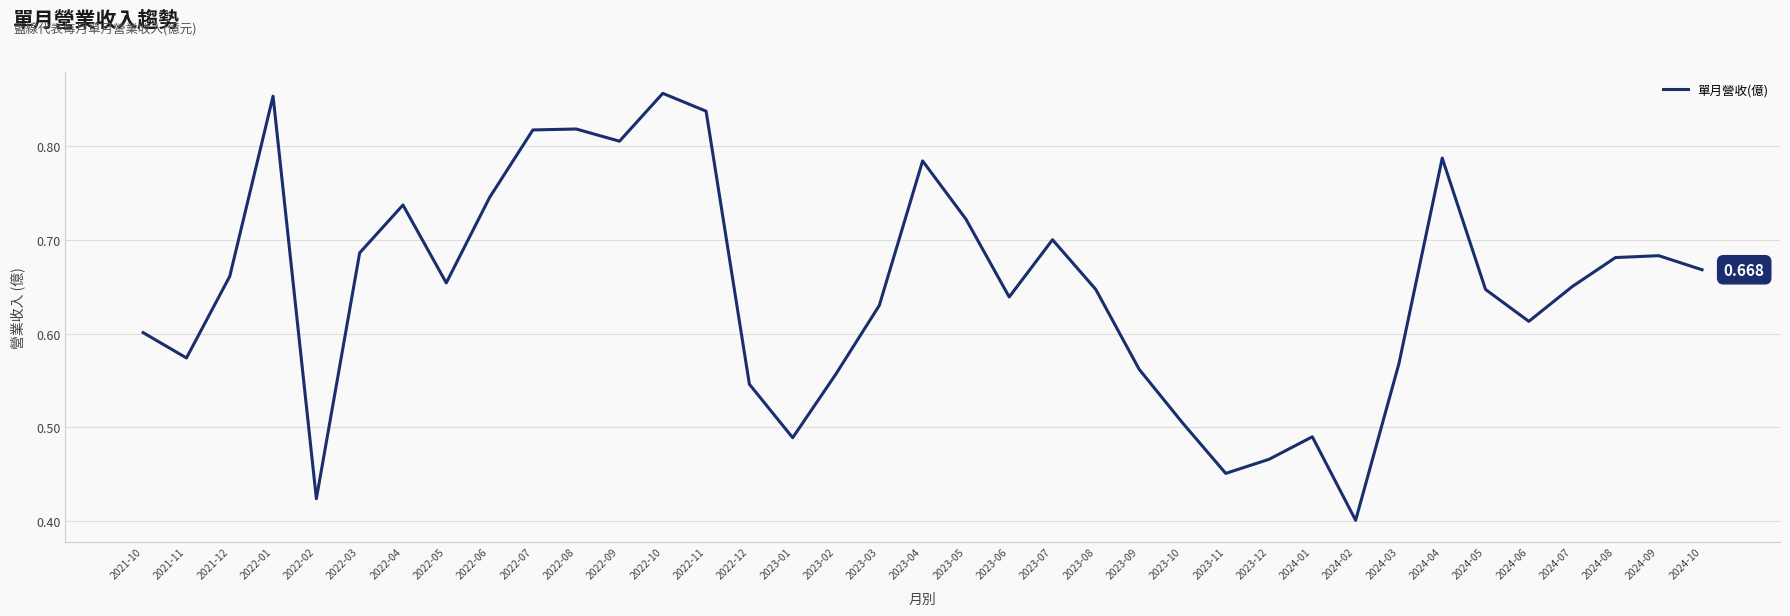

How many interior local peaks (higher than both neighbors) does the data have?

9